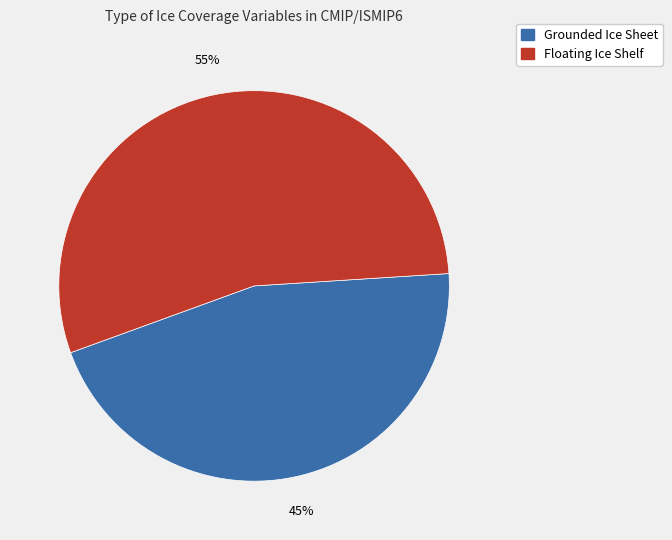

To the nearest percent, what is the average slice percentage?

50%